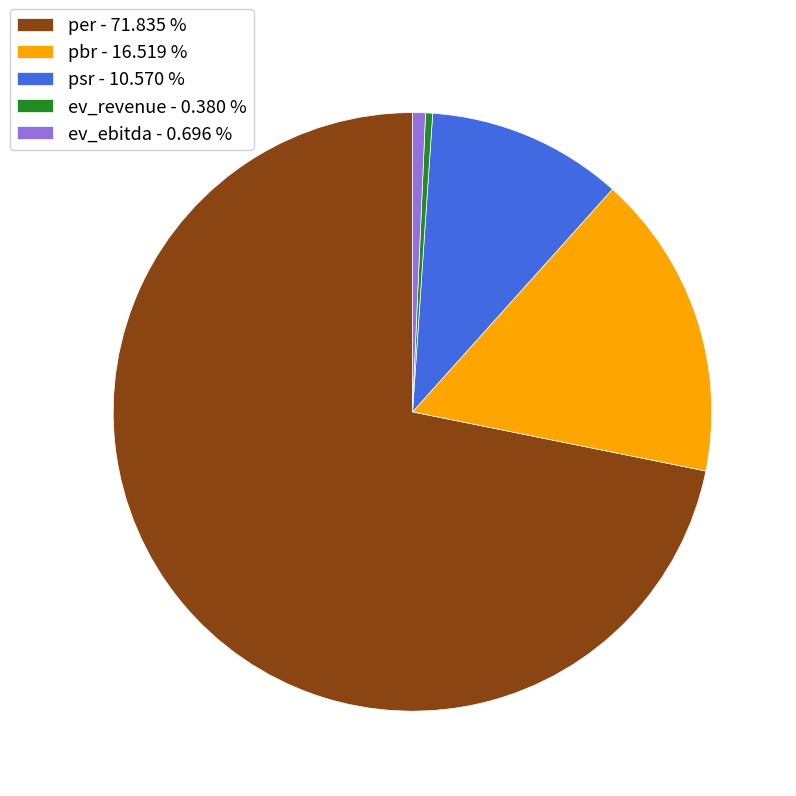

Is there any slice that represents more than half of the pie?

Yes